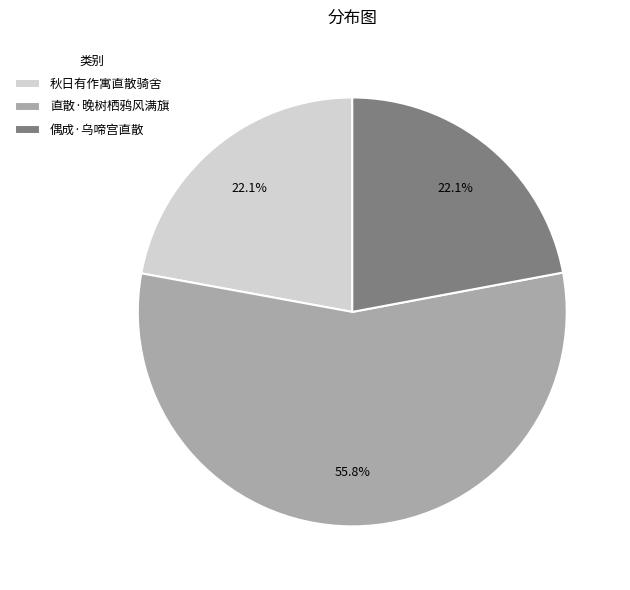

What is the largest slice in the pie chart?

直散·晚树栖鸦风满旗